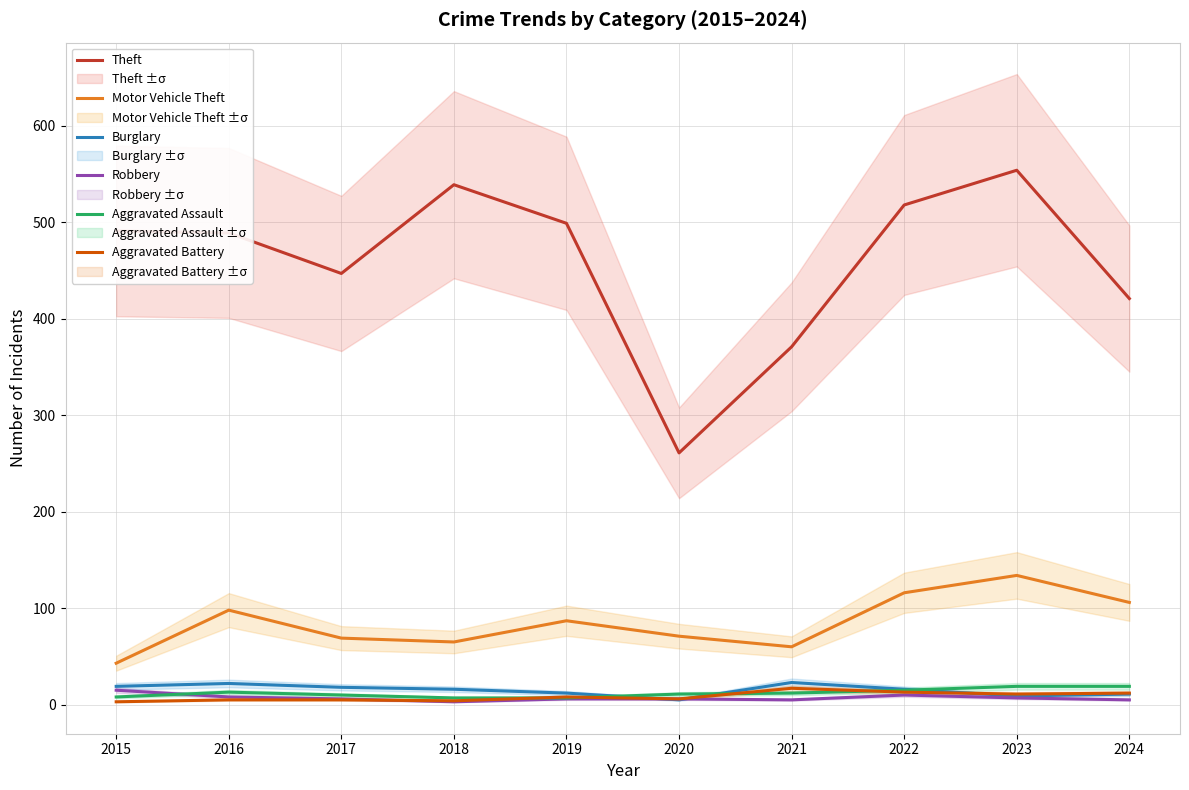

What are all the series names shown in the legend?

Theft, Motor Vehicle Theft, Burglary, Robbery, Aggravated Assault, Aggravated Battery